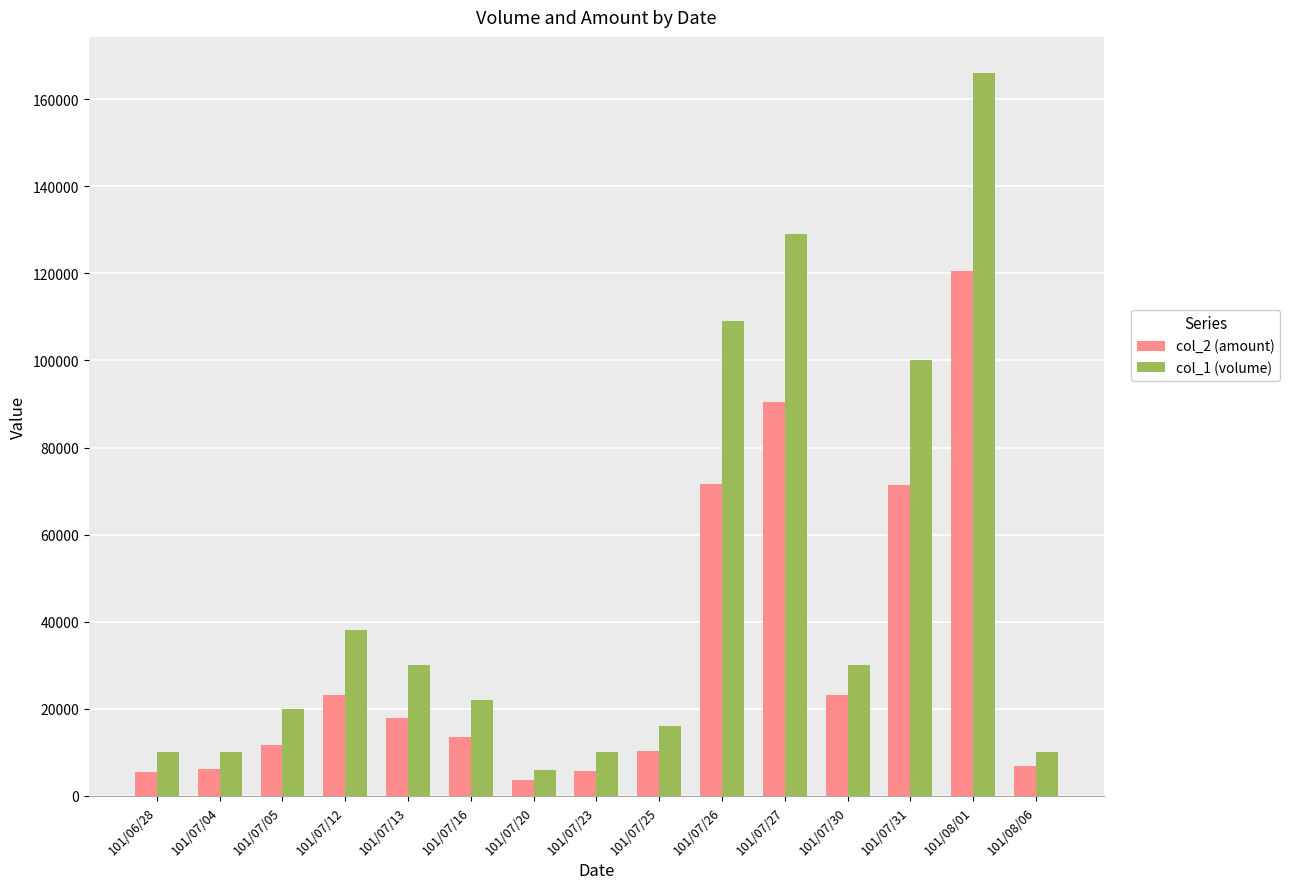

What is the value of the col_2 (amount) bar at the 14th from the left?

120580